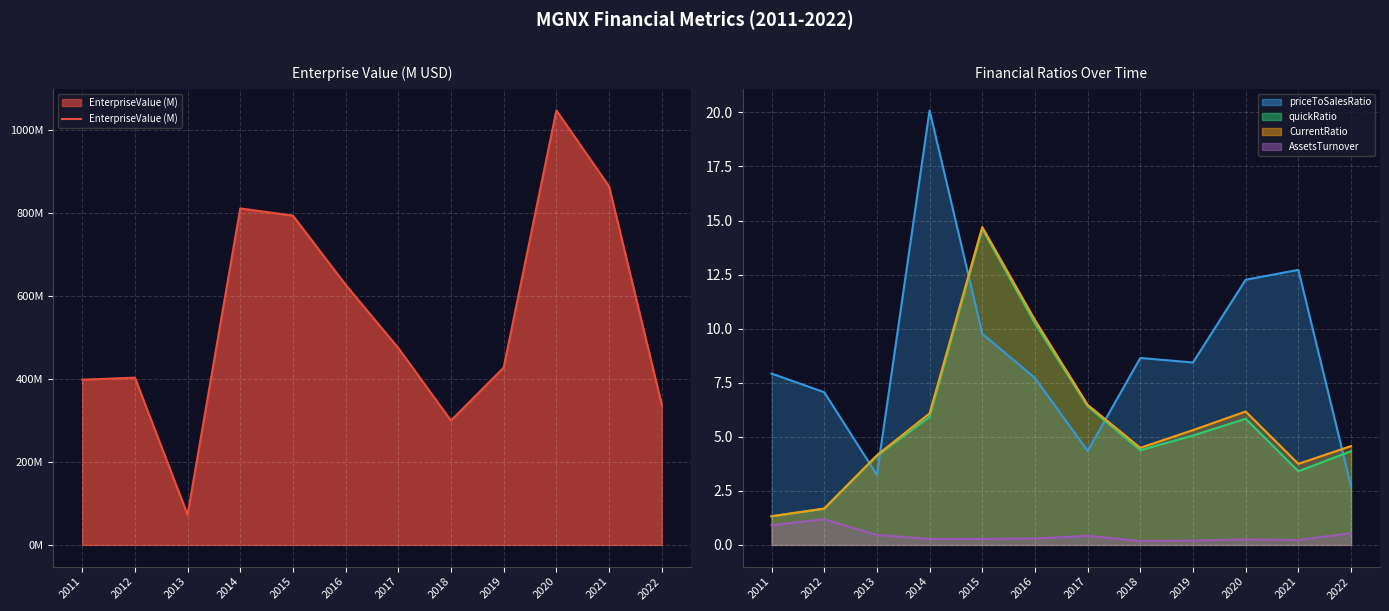

Rank the categories by value from highest to lowest.

2020, 2021, 2014, 2015, 2016, 2017, 2019, 2012, 2011, 2022, 2018, 2013